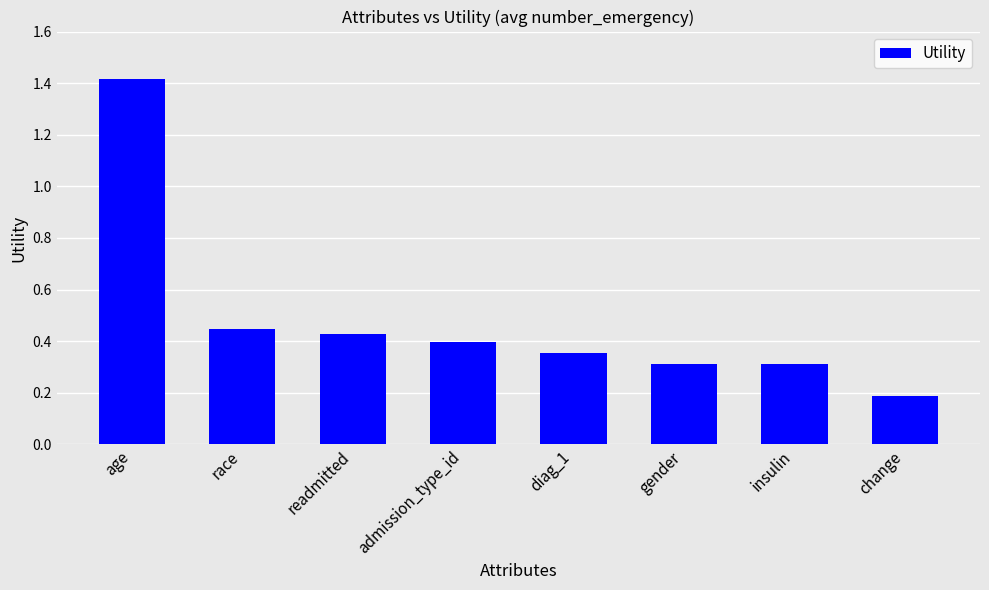

Where is the data nearest to the value 0?

change